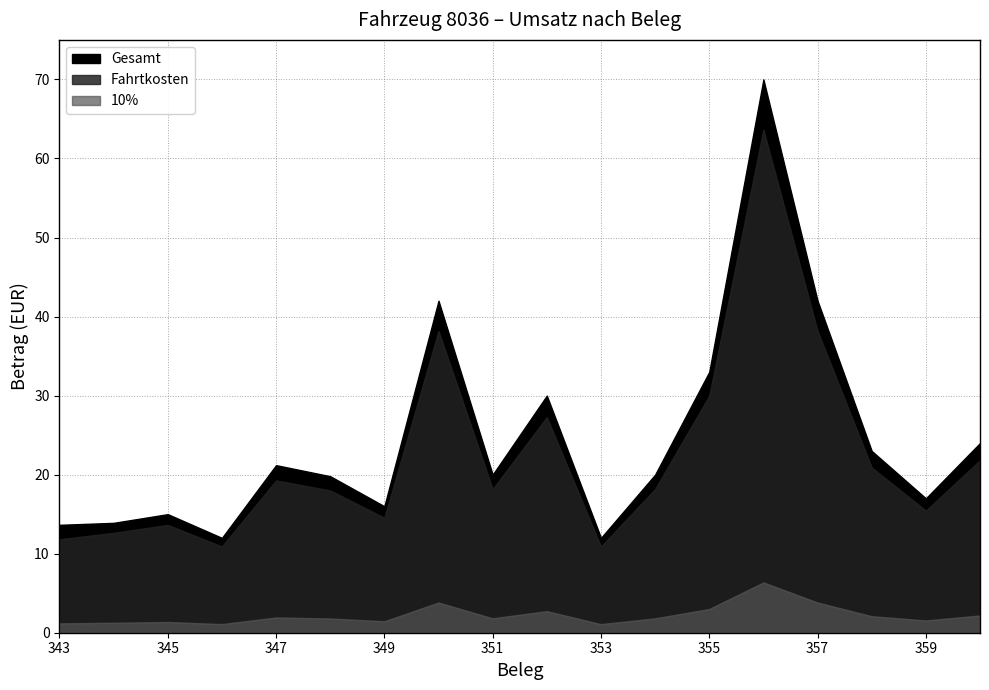

True or false: Gesamt and 10% cross at least once.

False